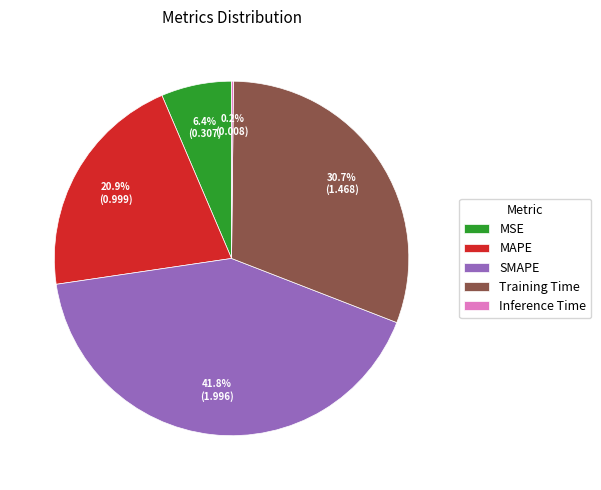

To the nearest percent, what percentage of the pie is SMAPE?

42%